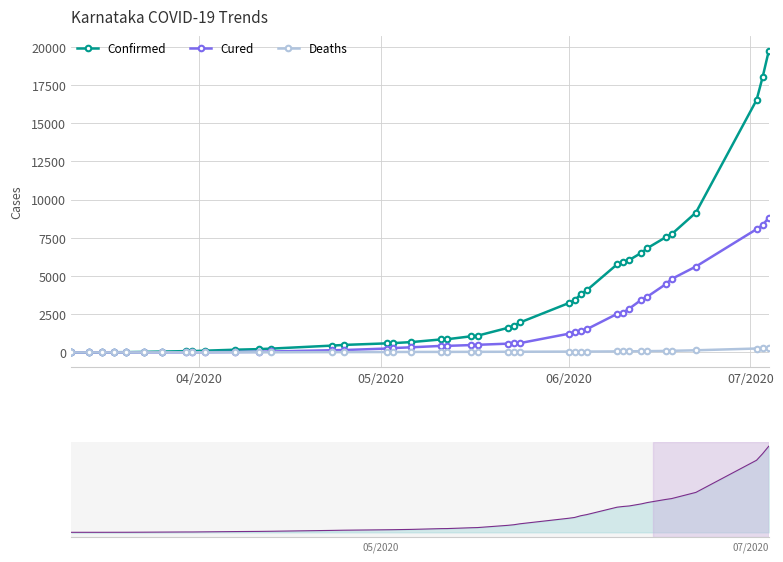

What is the difference between the second highest and minimum values in the Deaths series?

272